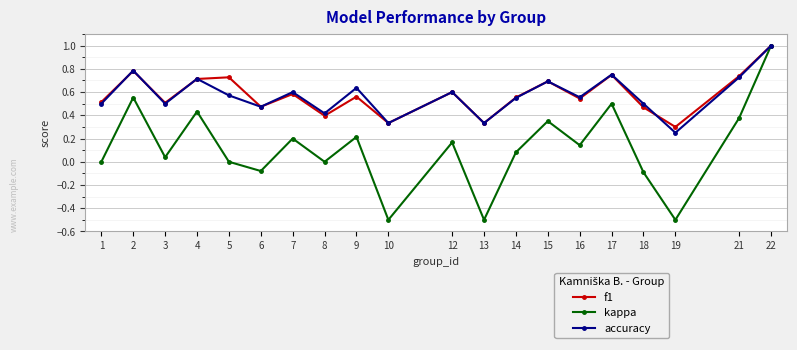

True or false: f1 and accuracy cross at least once.

True